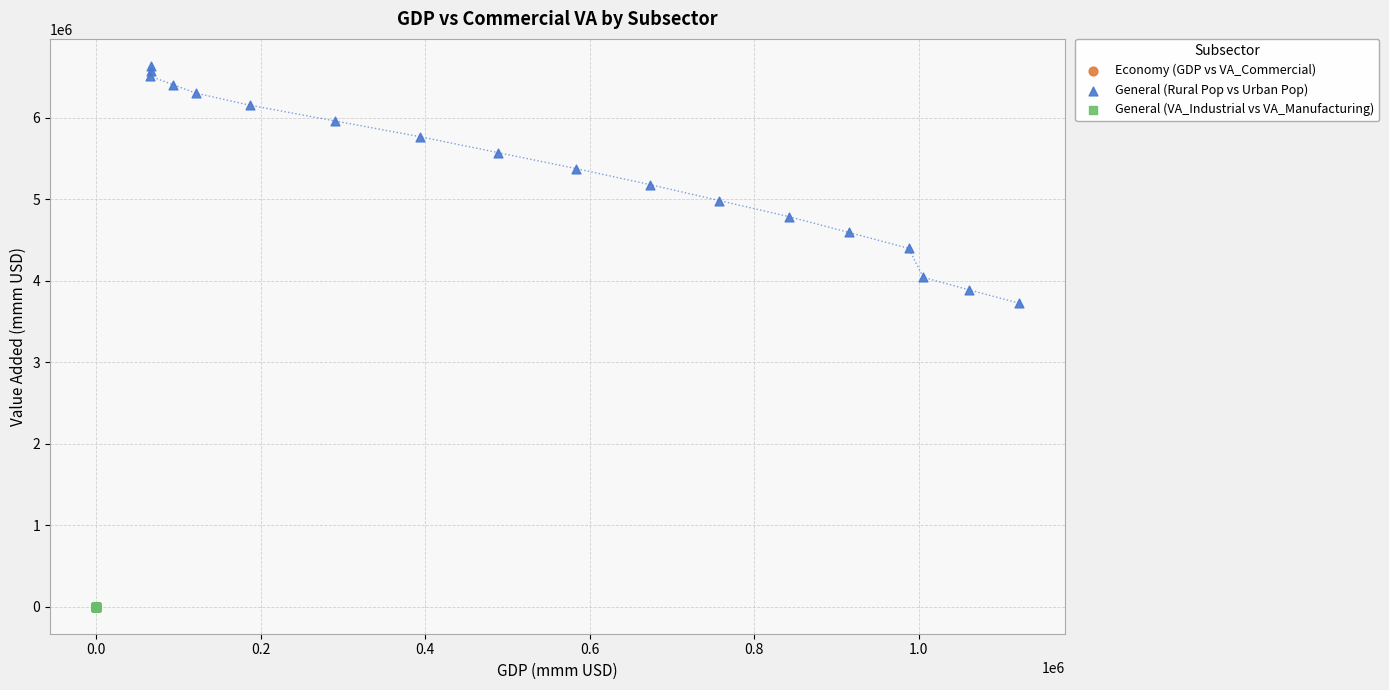

Which series contains the highest Y value?

General (Rural Pop vs Urban Pop)